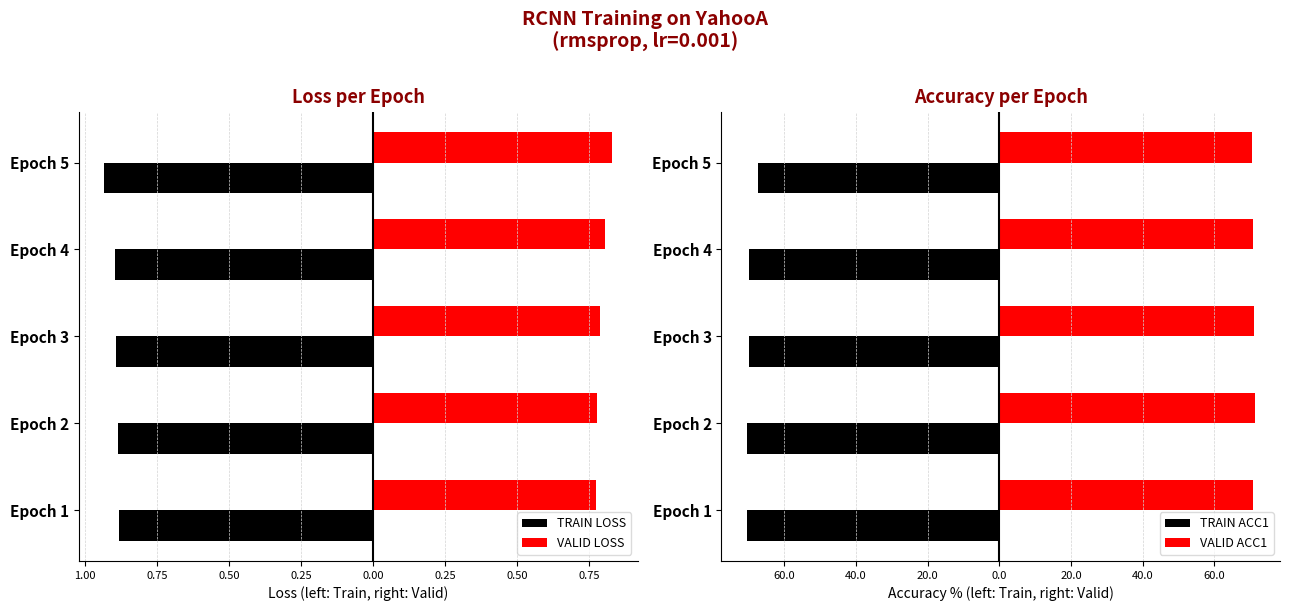

How many bars are there in total?

20